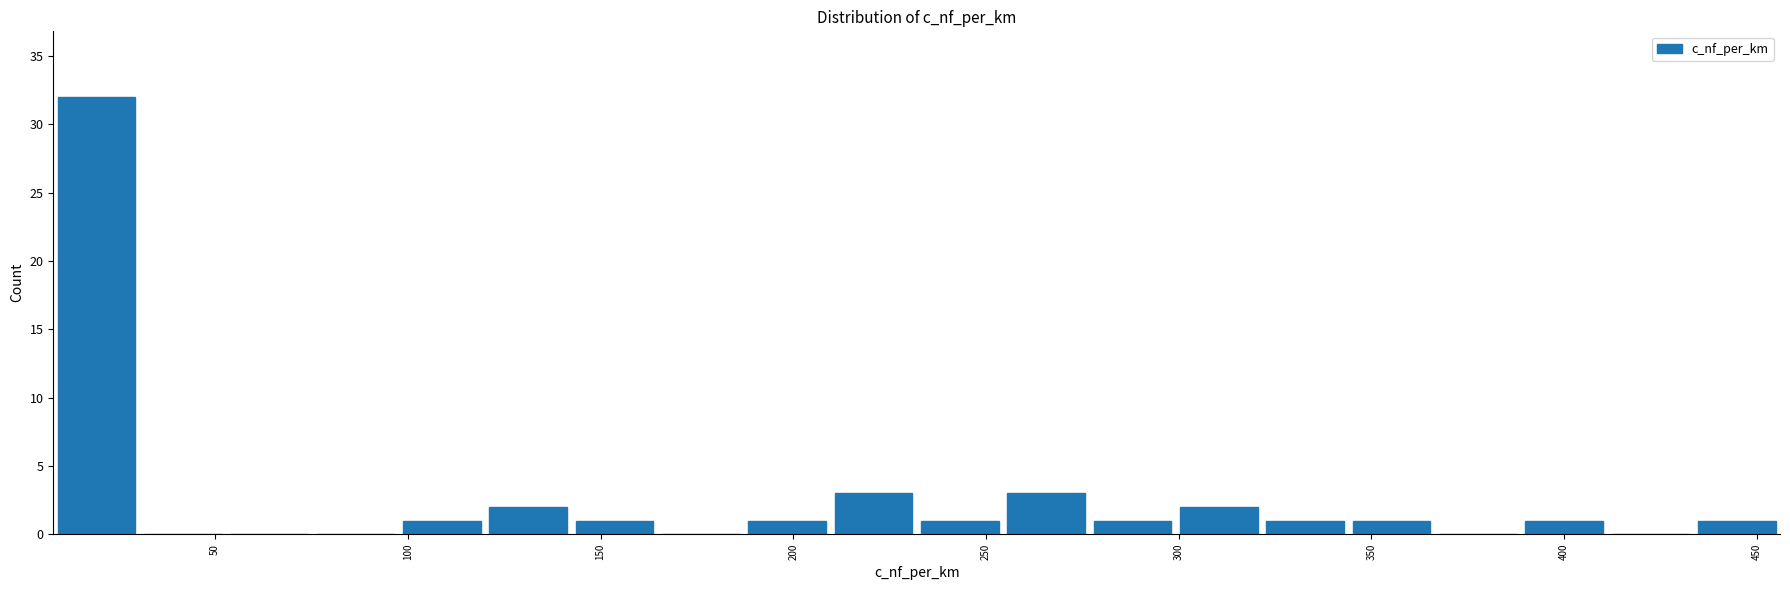

Reading left to right, transcribe this chart: for each bar, give the range it covers on the x-axis and its height. Neither the bar edges nor the heights are printed on the chart, so give them approximately, as read against the axes.

10 to 30: 32
30 to 55: 0
55 to 75: 0
75 to 100: 0
100 to 120: 1
120 to 140: 2
140 to 165: 1
165 to 185: 0
185 to 210: 1
210 to 230: 3
230 to 255: 1
255 to 275: 3
275 to 300: 1
300 to 320: 2
320 to 345: 1
345 to 365: 1
365 to 390: 0
390 to 410: 1
410 to 435: 0
435 to 455: 1